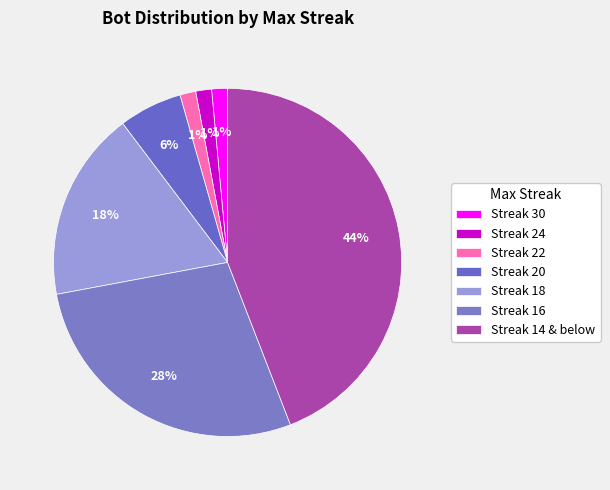

Which slice is the largest?

Streak 14 & below